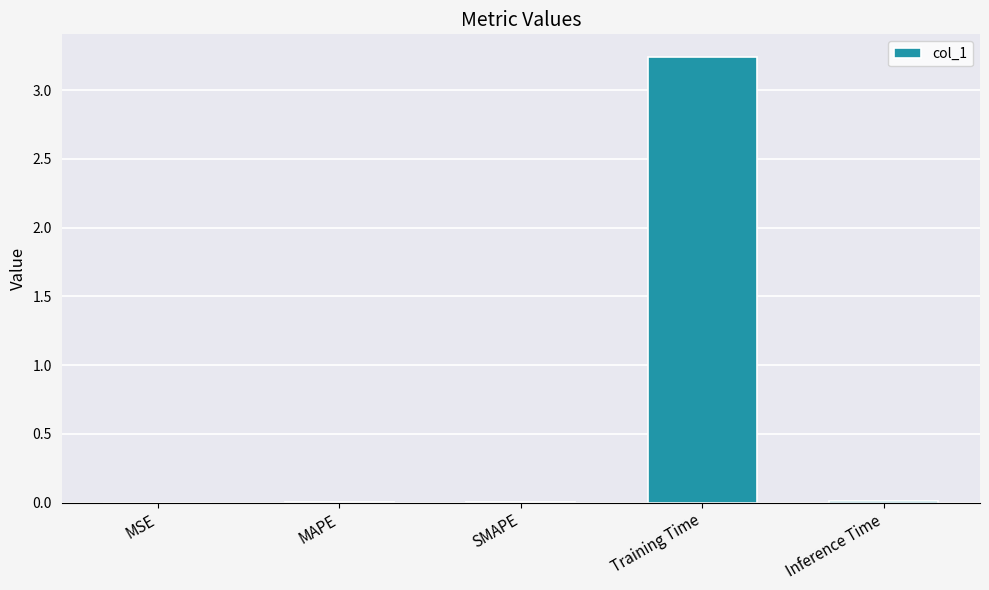

Which category has the highest value across all series?

Training Time